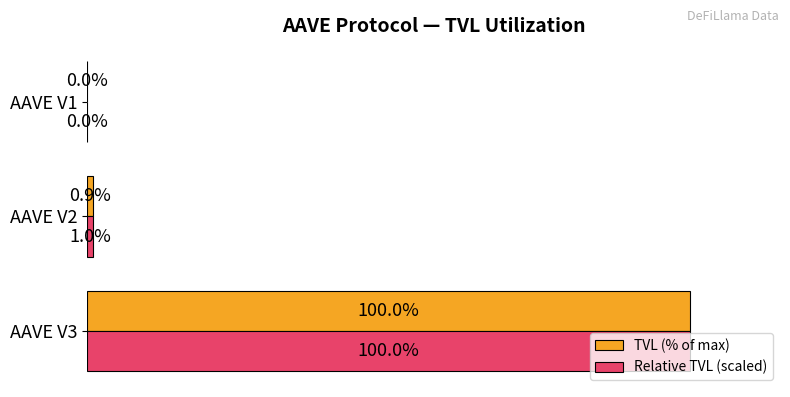

Which label corresponds to the largest value in the chart?

AAVE V3